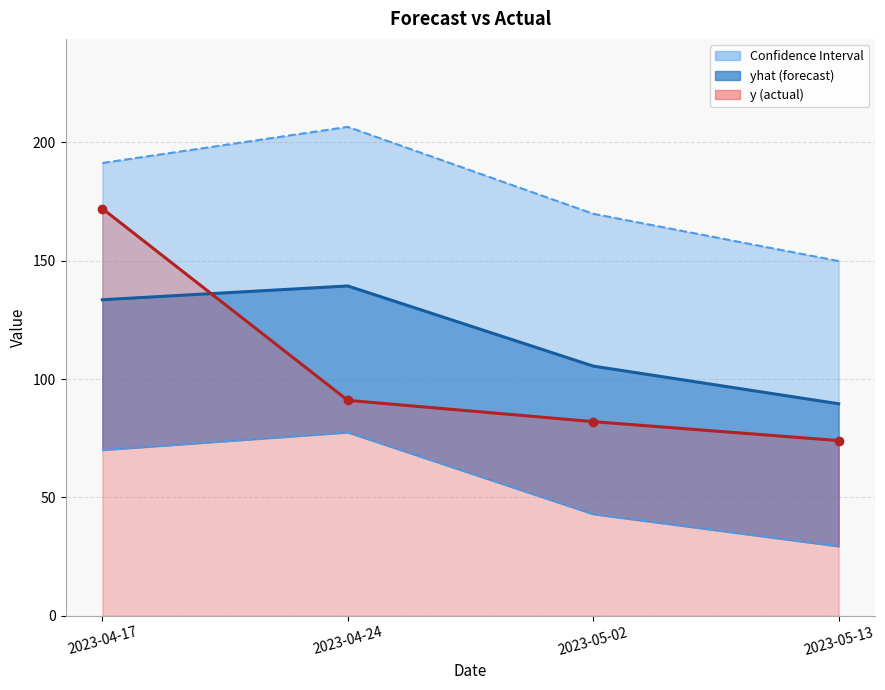

What is the difference between the second highest and second lowest values in the yhat_upper series?

21.5